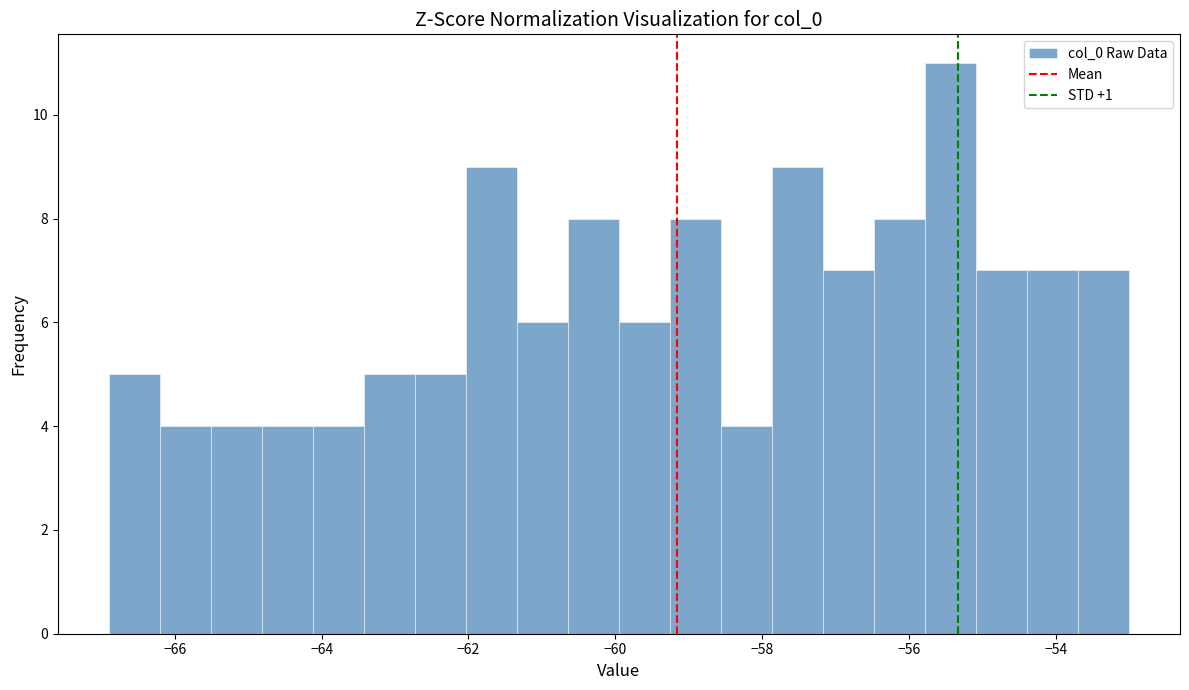

Read against the x-axis, roughly where is the centre of the tallest bar?

-55.4